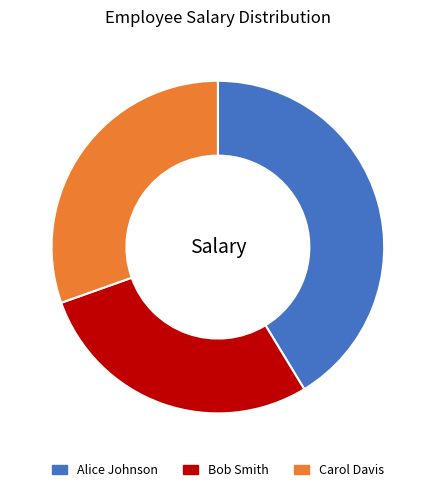

Is it true that Alice Johnson is 41% of the pie?

True